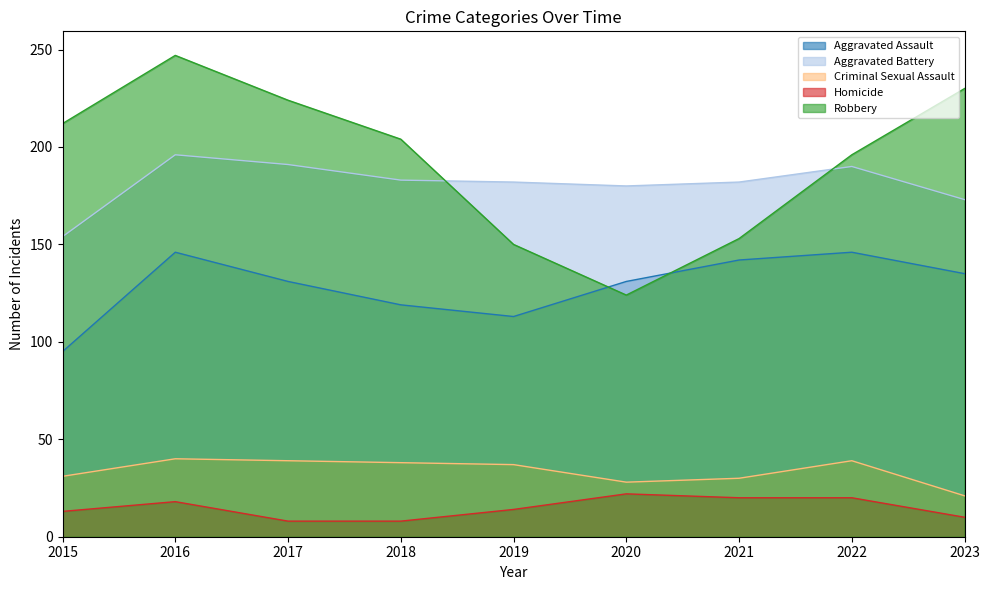

Is it true that Homicide equals 20 at 2021?

True